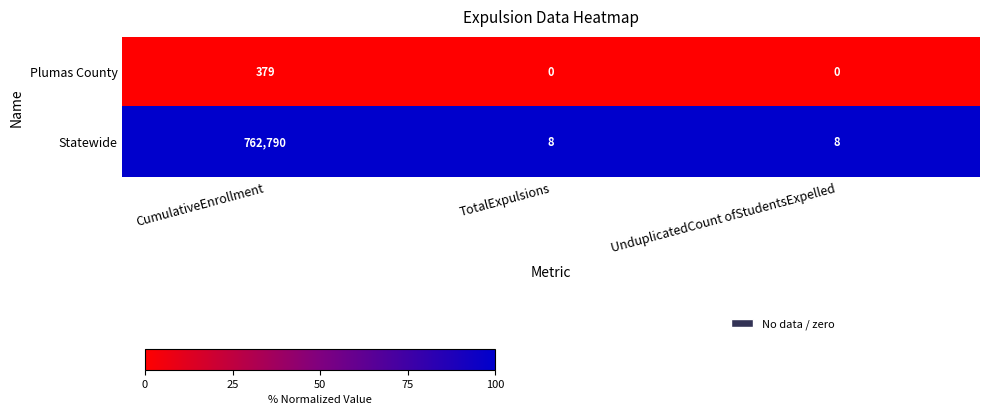

Between CumulativeEnrollment and UnduplicatedCount ofStudentsExpelled, which series saw the biggest shift?

Statewide